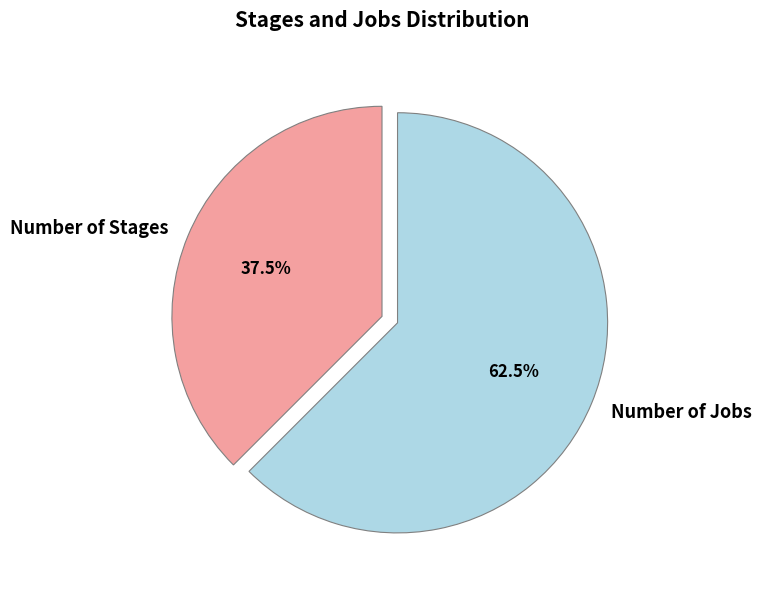

To the nearest percent, what is the average slice percentage?

50%